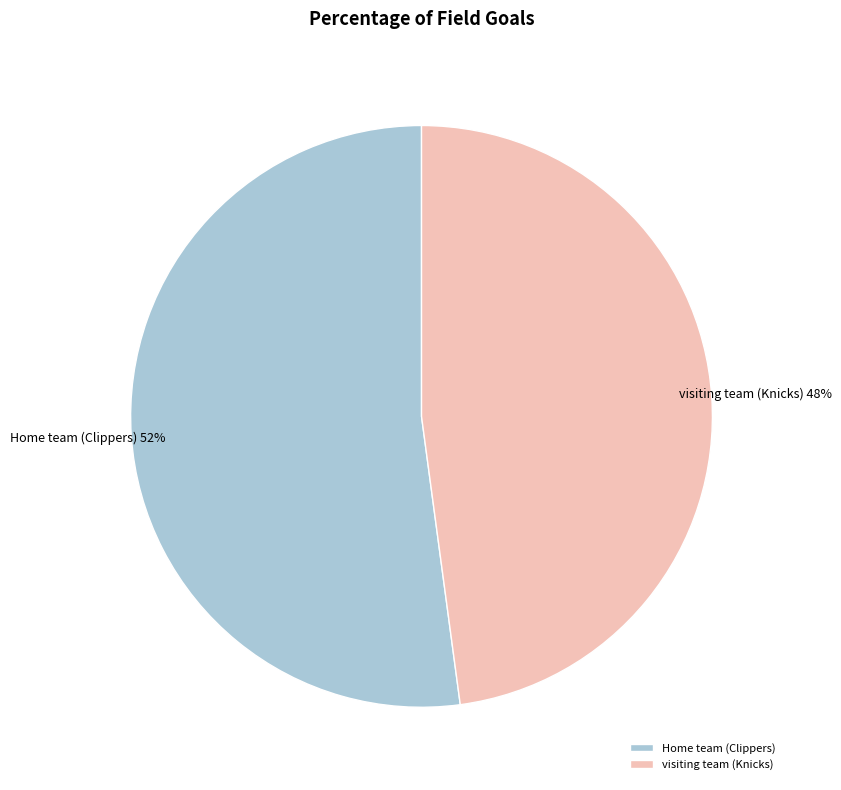

To the nearest percent, what portion does visiting team (Knicks) represent?

48%